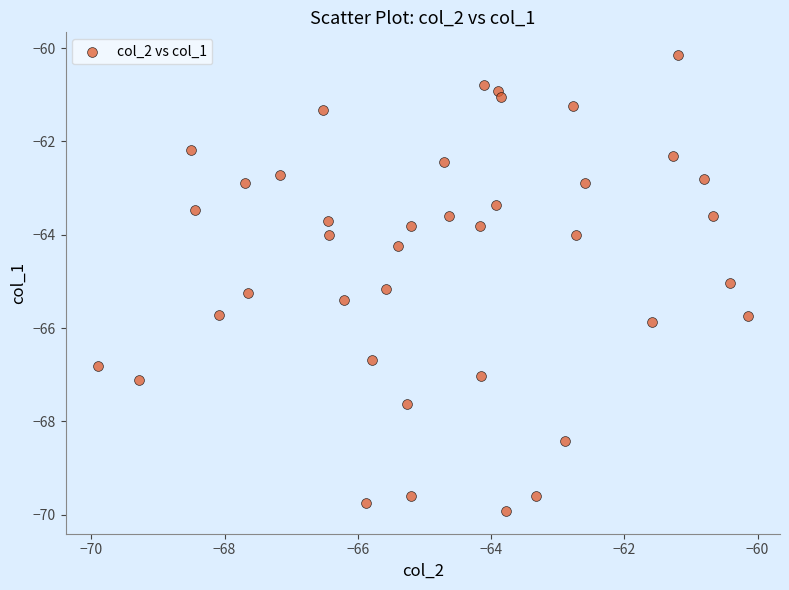

What is the range of X values (max minus min)?

9.8